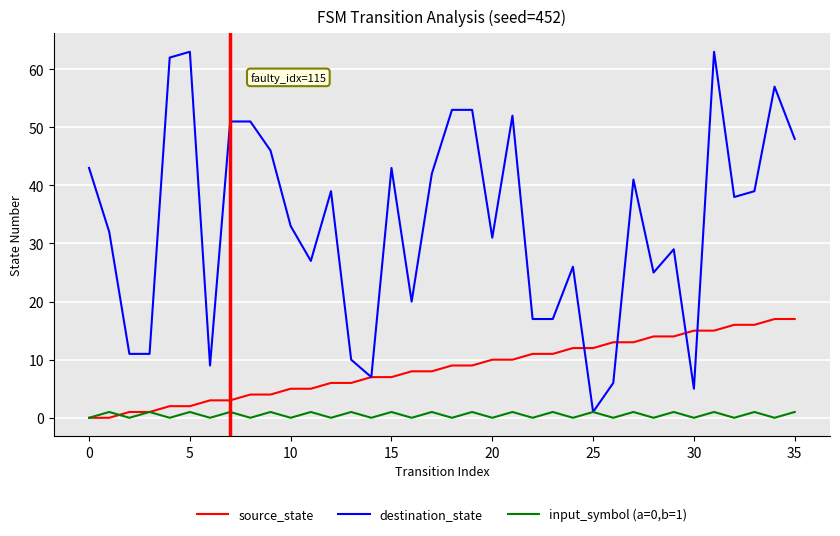

Rank the series by their average value, from lowest to highest.

input_symbol (a=0,b=1), source_state, destination_state